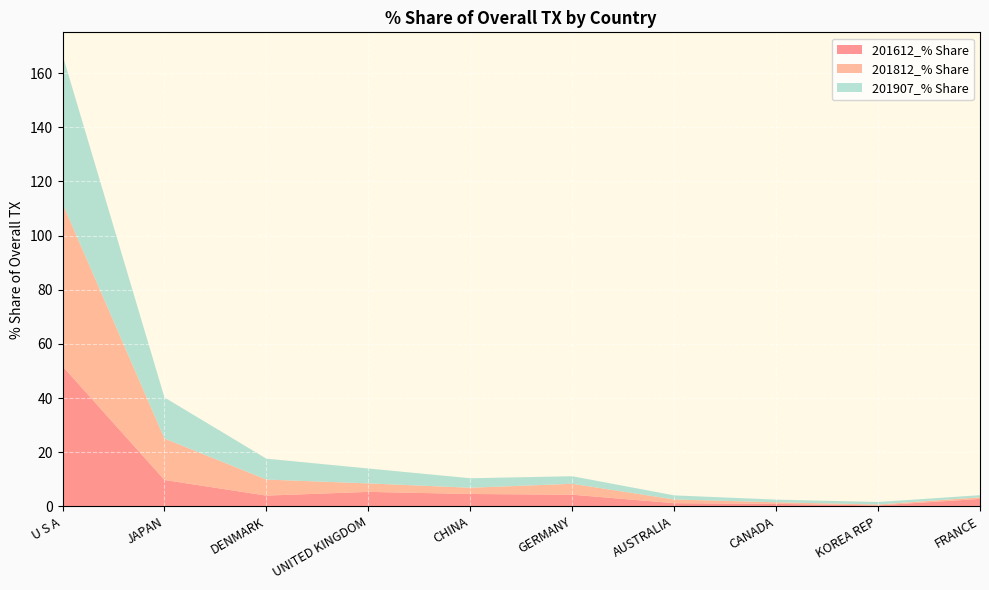

Reading left to right, extract all data points from this chart.

201612_% Share: U S A=51.8	JAPAN=9.7	DENMARK=4.0	UNITED KINGDOM=5.3	CHINA=4.6	GERMANY=4.3	AUSTRALIA=1.2	CANADA=0.9	KOREA REP=0.3	FRANCE=2.7
201812_% Share: U S A=60.1	JAPAN=15.3	DENMARK=5.9	UNITED KINGDOM=3.1	CHINA=2.3	GERMANY=4.0	AUSTRALIA=1.4	CANADA=0.6	KOREA REP=0.3	FRANCE=0.6
201907_% Share: U S A=54.9	JAPAN=15.2	DENMARK=7.7	UNITED KINGDOM=5.5	CHINA=3.5	GERMANY=2.8	AUSTRALIA=1.5	CANADA=1.0	KOREA REP=0.9	FRANCE=0.8